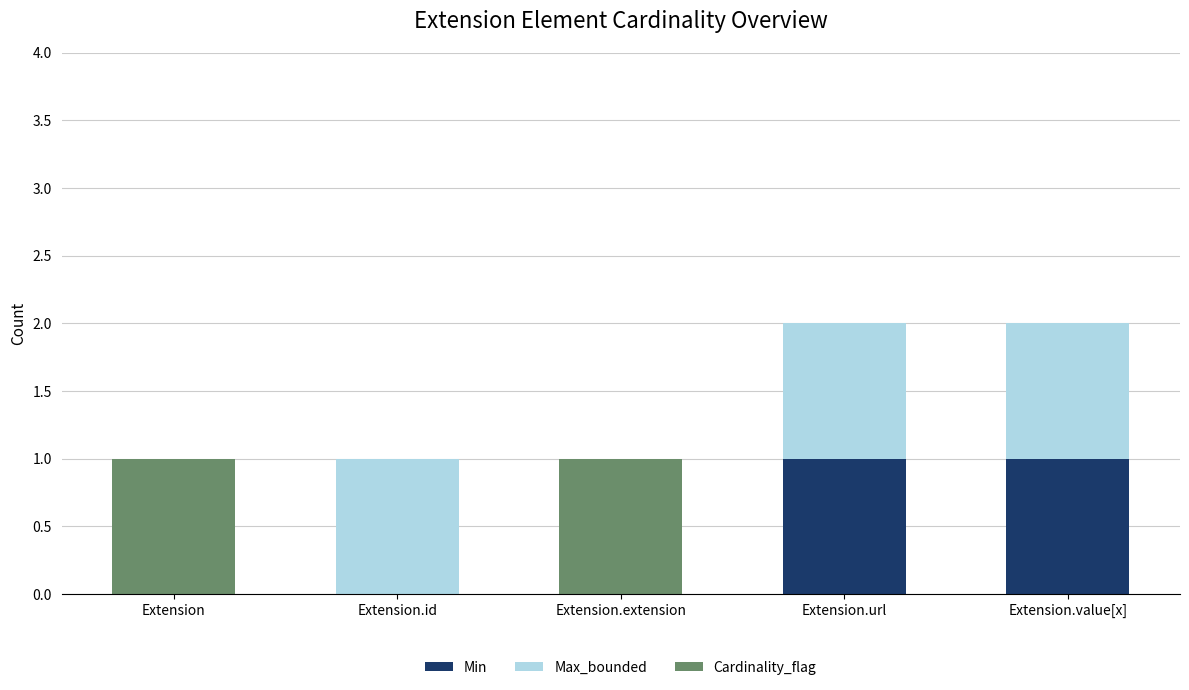

True or false: Min has a value of 1 at Extension.extension.

False